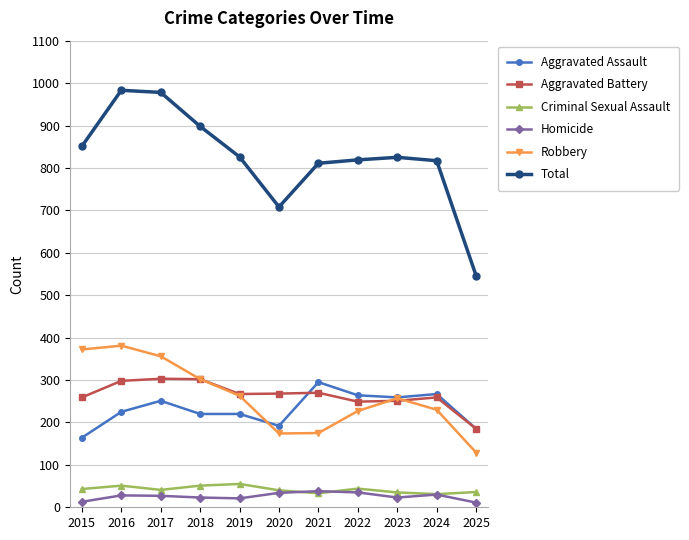

How many data points does each series have?

11